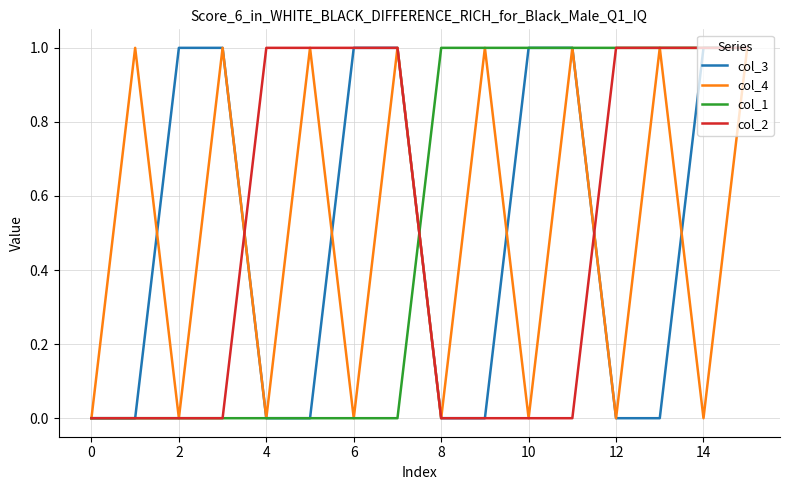

How many distinct data groups are displayed?

4